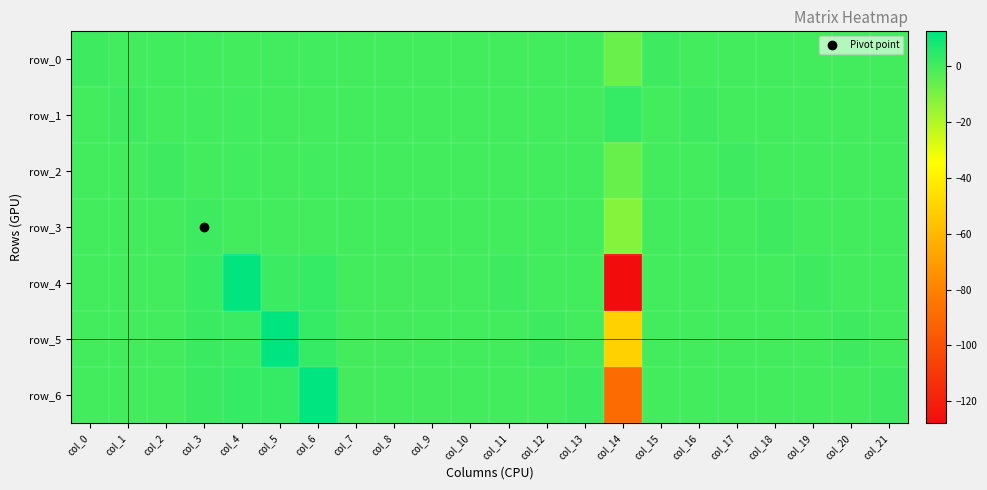

How many values in row_6 are above zero?

6